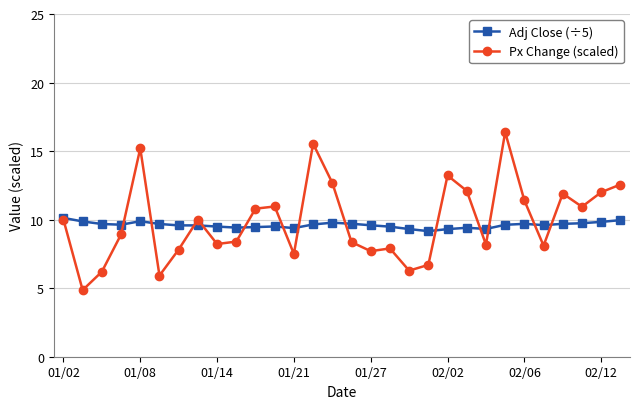

What is the minimum value for Px Change (scaled)?

4.9